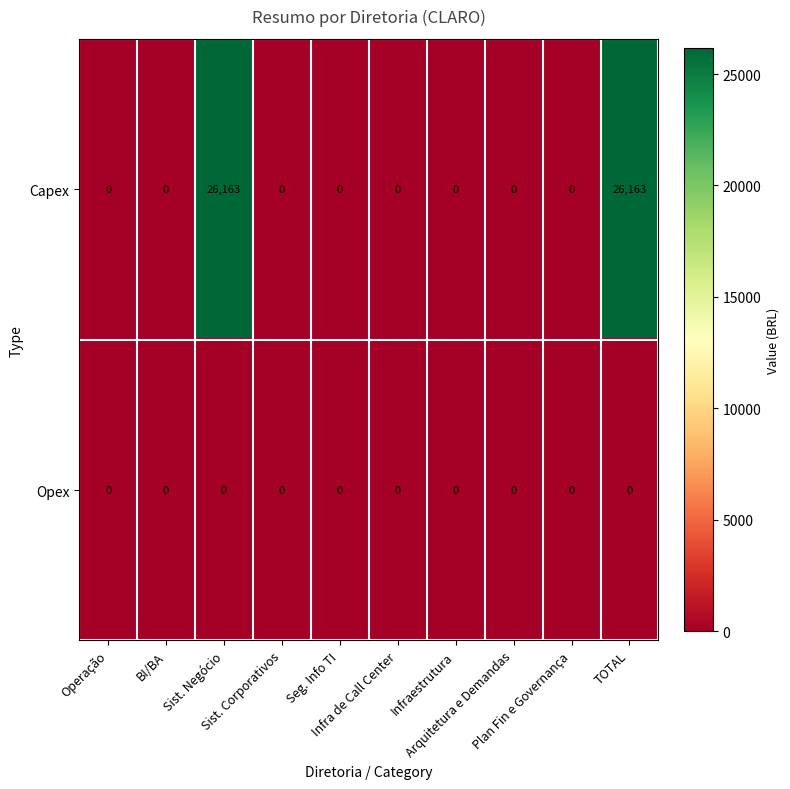

Which series has the widest spread of values?

Capex